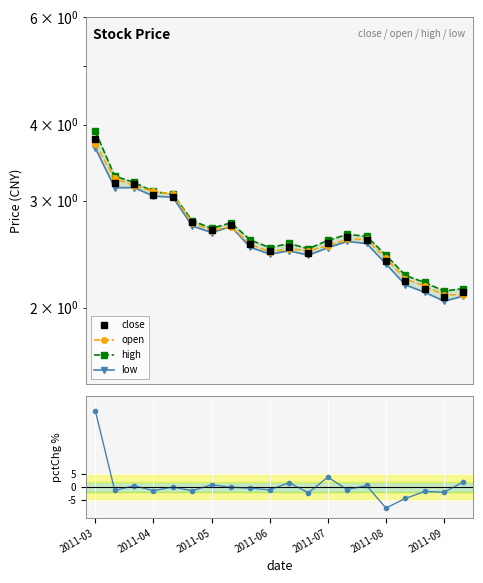

Is the value of high at 2011-06 greater than the value of low at 17?

Yes